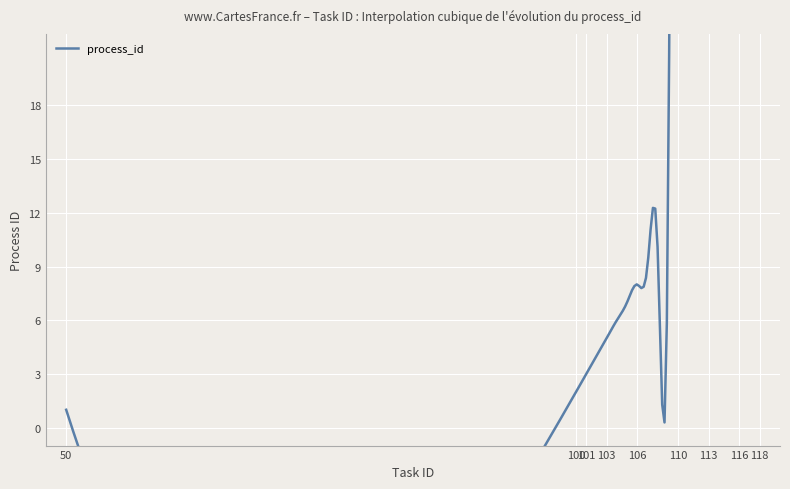

True or false: the data shows 176 at 116.

False